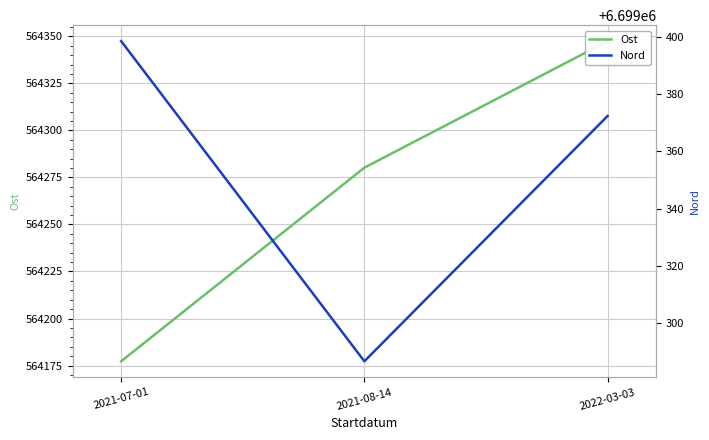

How many lines are shown in the chart?

2